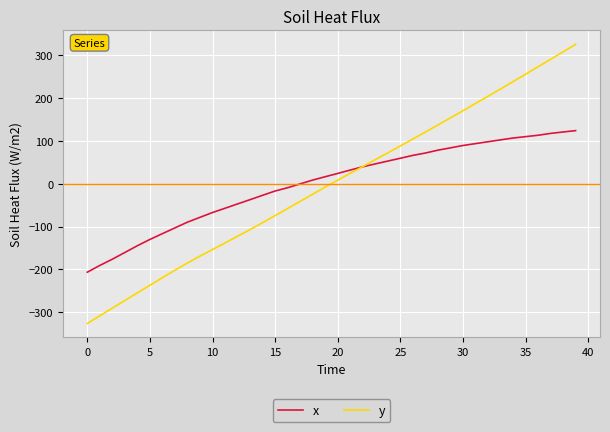

What is the minimum value shown in the chart?

-326.8